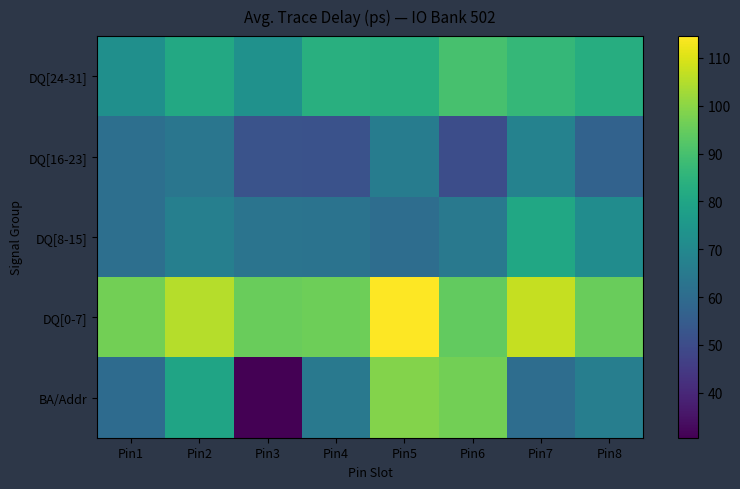

Reading left to right, transcribe all the data shown in this chart.

DQ[24-31]: Pin1=72.6	Pin2=81.2	Pin3=73.2	Pin4=83.6	Pin5=83.2	Pin6=90.0	Pin7=86.5	Pin8=83.0
DQ[16-23]: Pin1=61.3	Pin2=63.4	Pin3=52.1	Pin4=51.7	Pin5=66.0	Pin6=50.4	Pin7=67.9	Pin8=57.1
DQ[8-15]: Pin1=61.4	Pin2=66.9	Pin3=62.8	Pin4=62.6	Pin5=60.7	Pin6=64.7	Pin7=80.6	Pin8=71.5
DQ[0-7]: Pin1=96.6	Pin2=105.3	Pin3=95.3	Pin4=96.0	Pin5=114.6	Pin6=94.4	Pin7=107.2	Pin8=95.3
BA/Addr: Pin1=59.9	Pin2=79.6	Pin3=30.6	Pin4=64.6	Pin5=98.9	Pin6=96.6	Pin7=60.5	Pin8=66.6